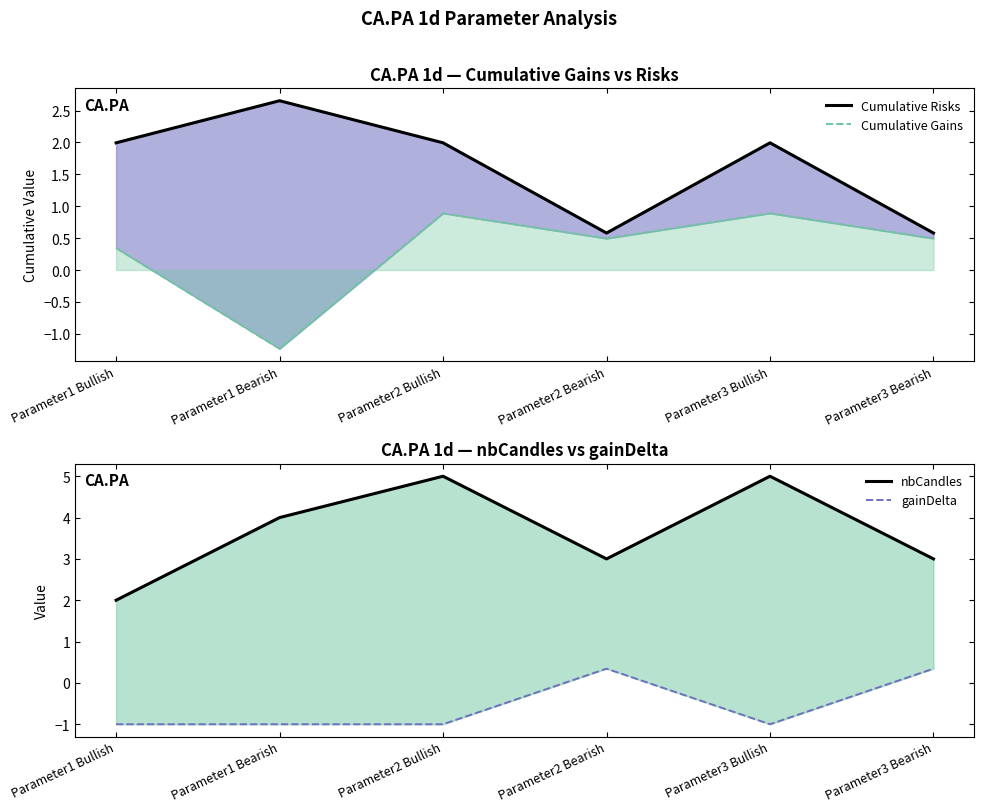

Rank the series by their maximum value, from lowest to highest.

gainDelta, Cumulative Gains, Cumulative Risks, nbCandles